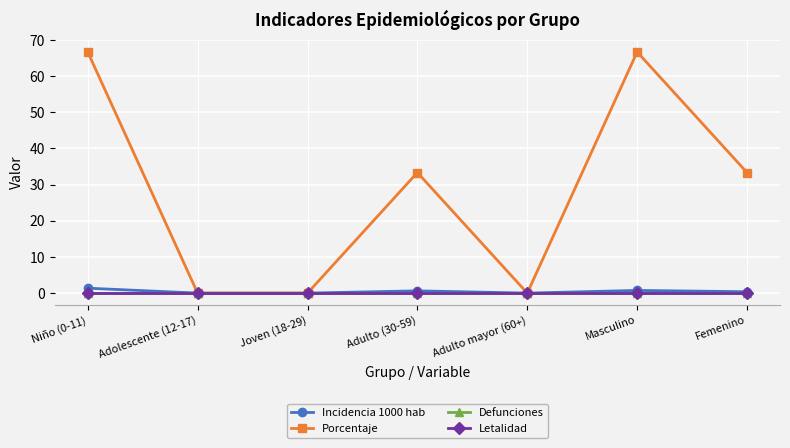

Which has a higher value, Femenino or Niño (0-11)?

Niño (0-11)